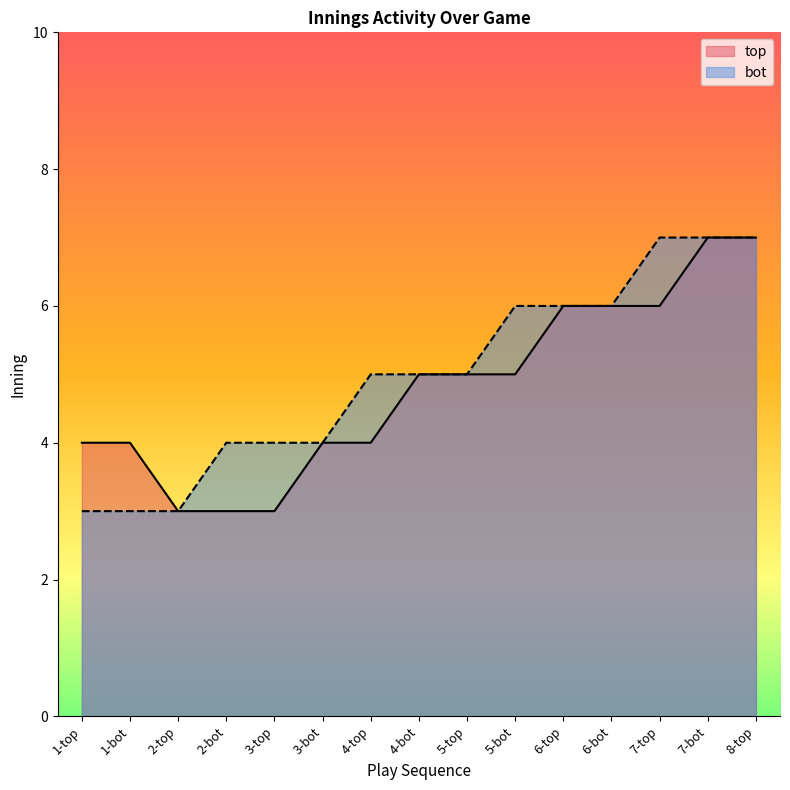

Which series has the largest total across all categories?

bot